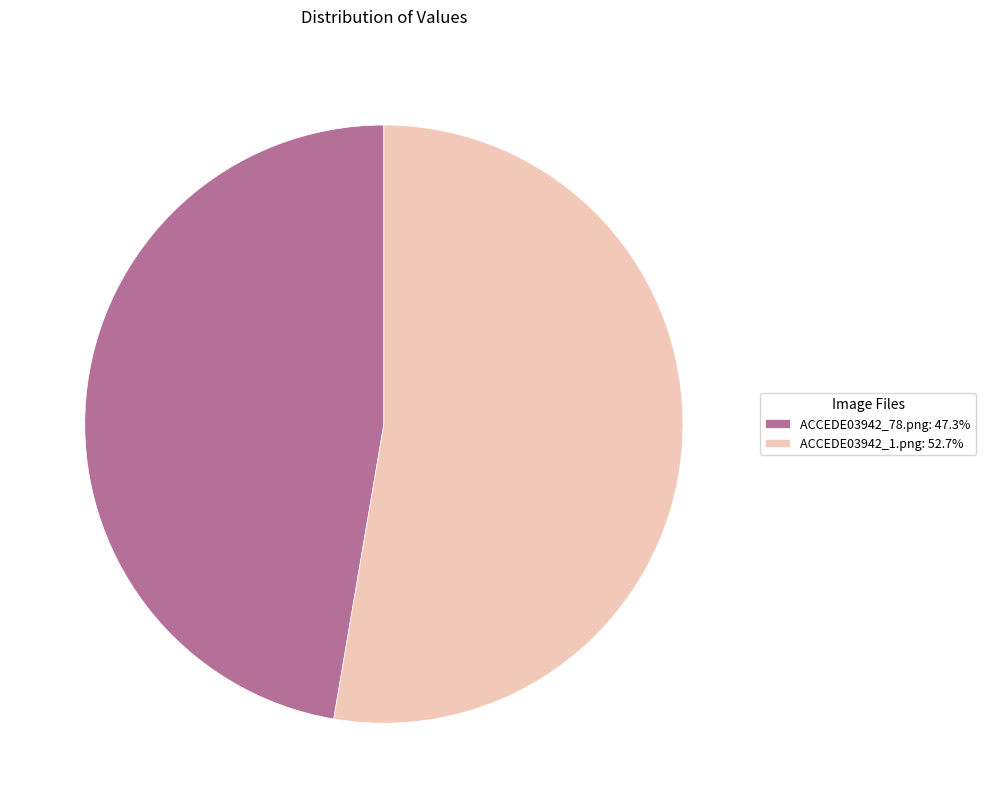

Do ACCEDE03942_1.png: 52.7% and ACCEDE03942_78.png: 47.3% together represent more than half of the pie?

Yes